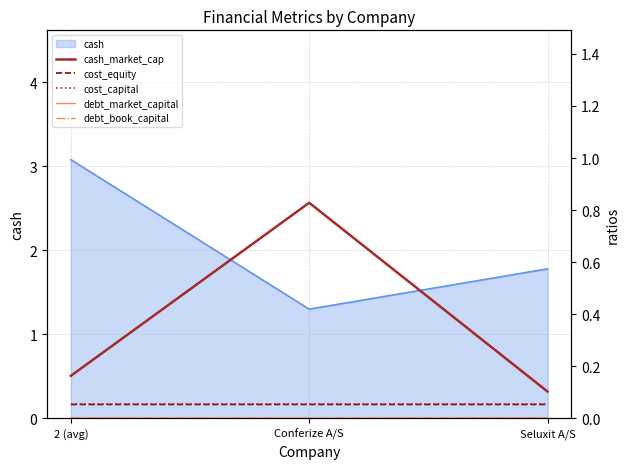

Read the cash value at Conferize A/S.

1.3